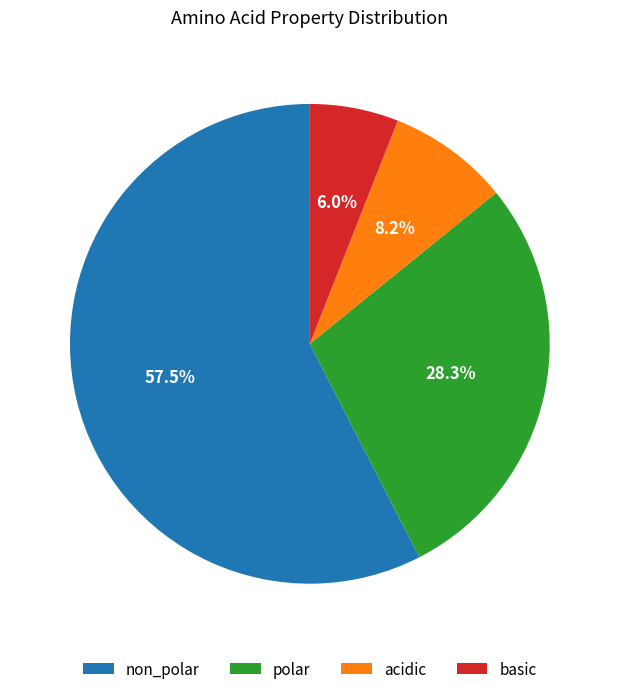

Combined, do non_polar and acidic account for over 50%?

Yes